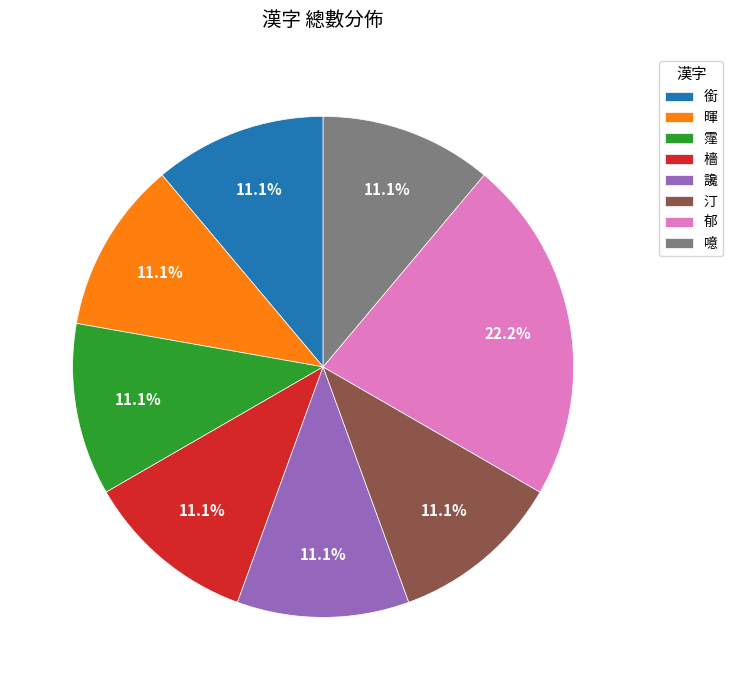

What is the total percentage of 暉 and 汀?

22.2%